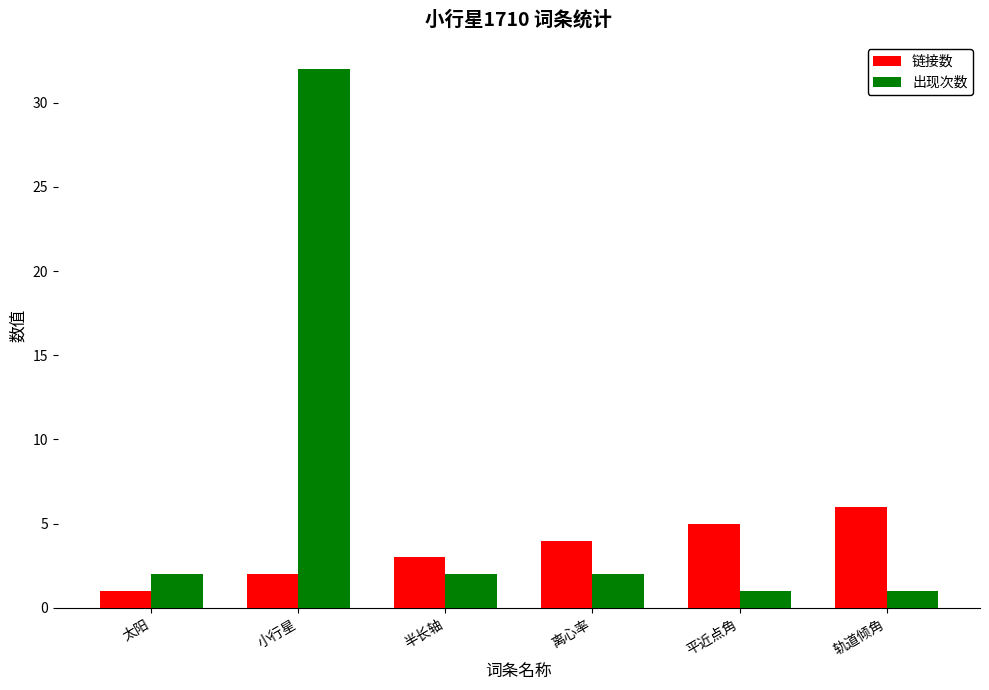

Reading left to right, extract all data points from this chart.

链接数: 太阳=1	小行星=2	半长轴=3	离心率=4	平近点角=5	轨道倾角=6
出现次数: 太阳=2	小行星=32	半长轴=2	离心率=2	平近点角=1	轨道倾角=1